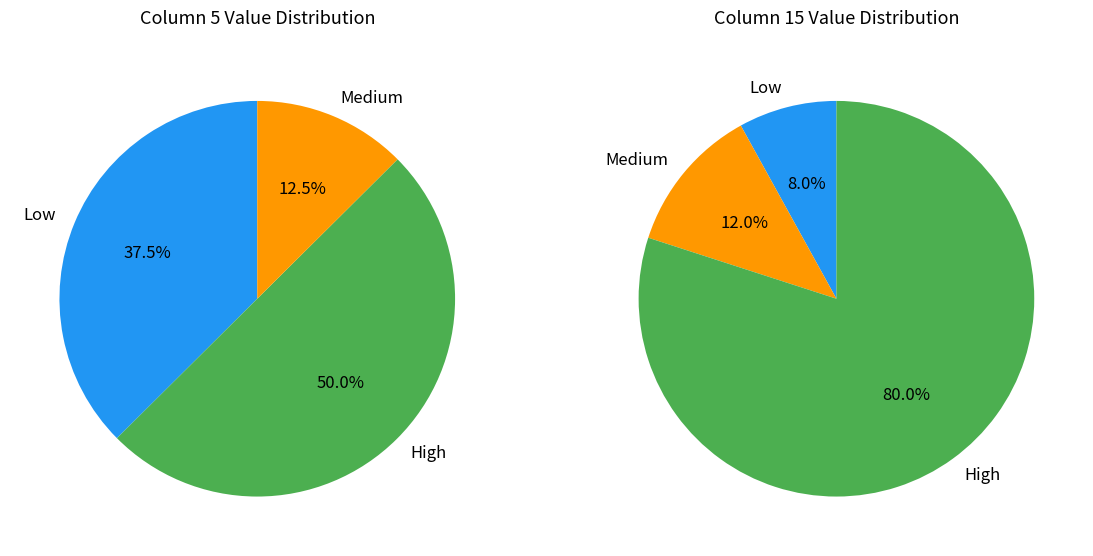

True or false: 9 accounts for 13% of the total.

False